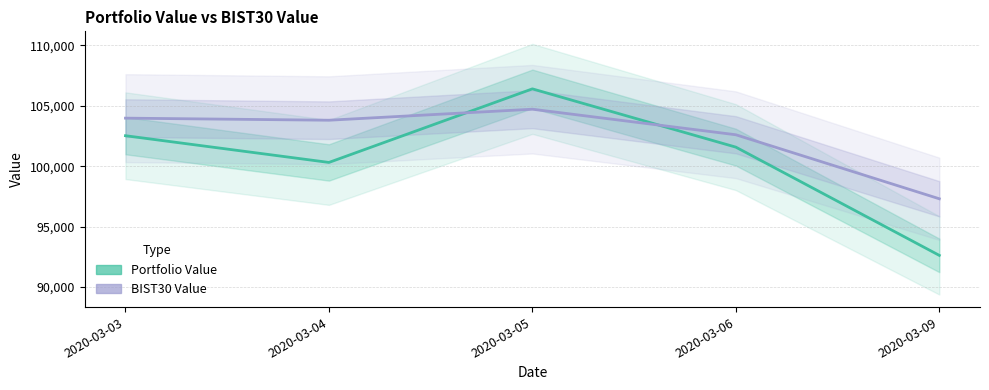

Which series ends up on top after the final intersection of BIST30 Value and Portfolio Value?

BIST30 Value